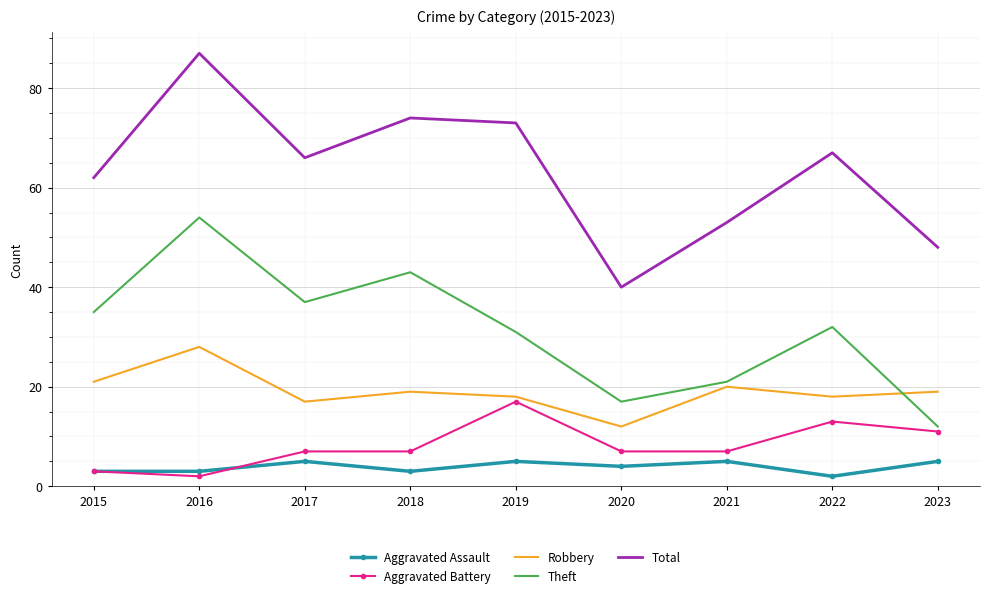

What is the approximate value of Aggravated Battery at 2020?

7